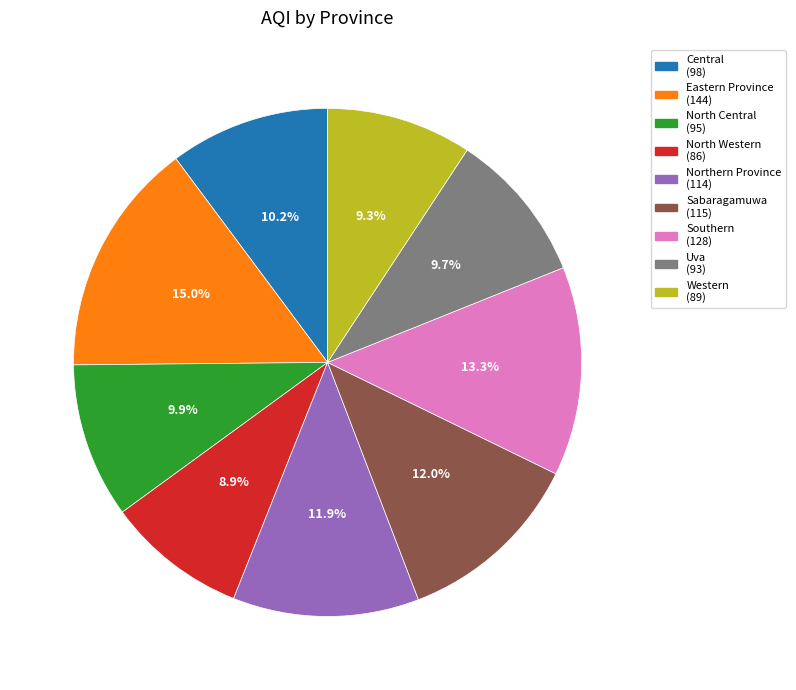

How many segments does this pie chart have?

9